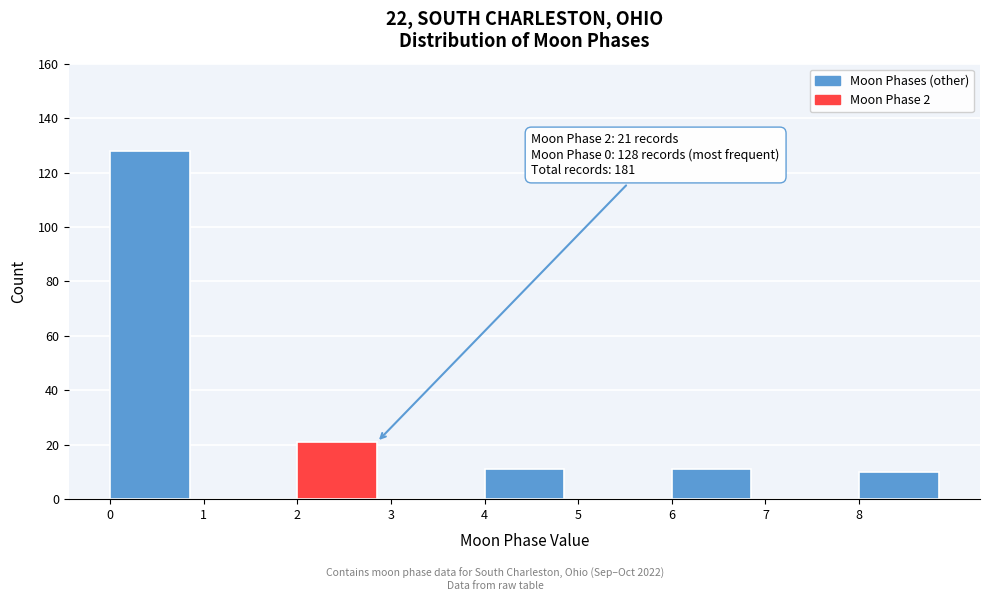

Which range on the x-axis has the tallest bar?

0 to 1